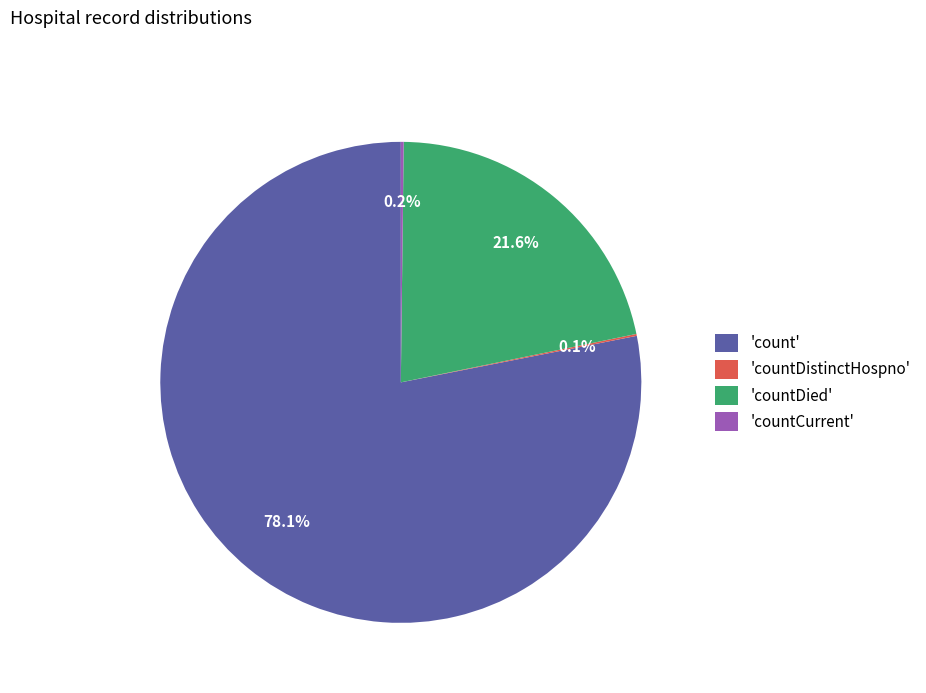

Does any single category account for the majority?

Yes